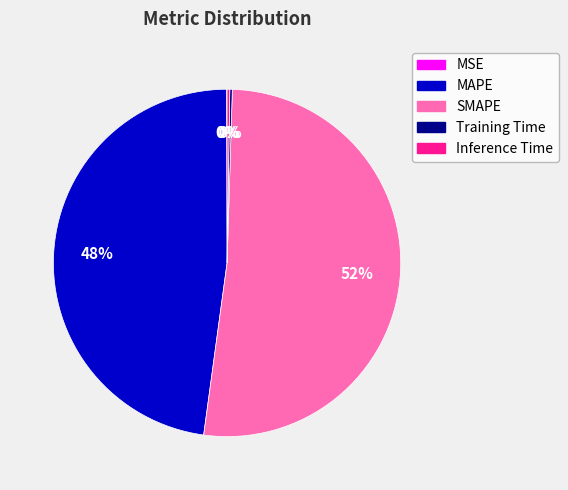

What is the largest slice in the pie chart?

SMAPE